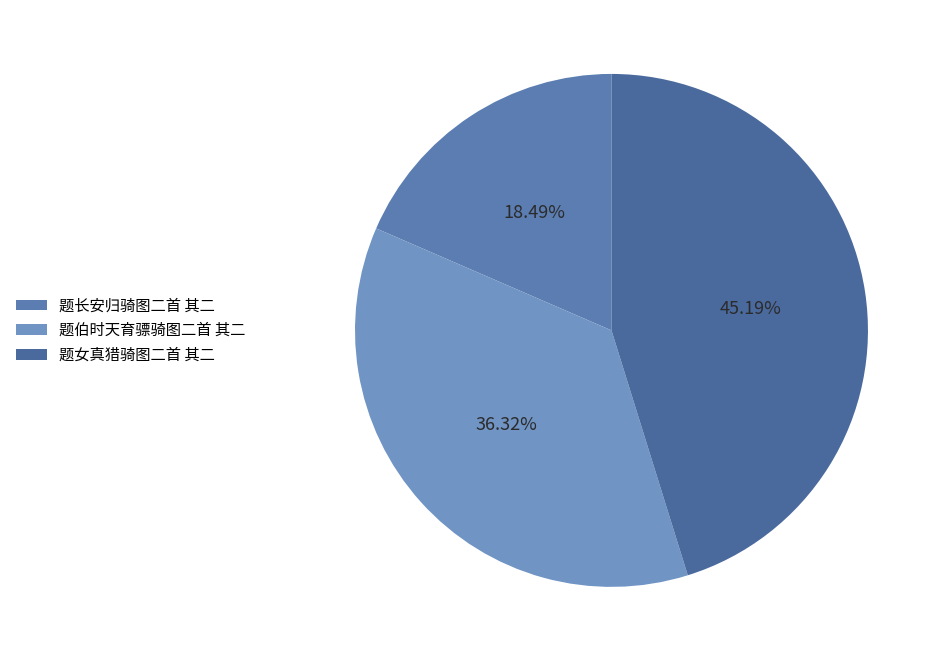

Between 题伯时天育骠骑图二首 其二 and 题女真猎骑图二首 其二, which is larger?

题女真猎骑图二首 其二